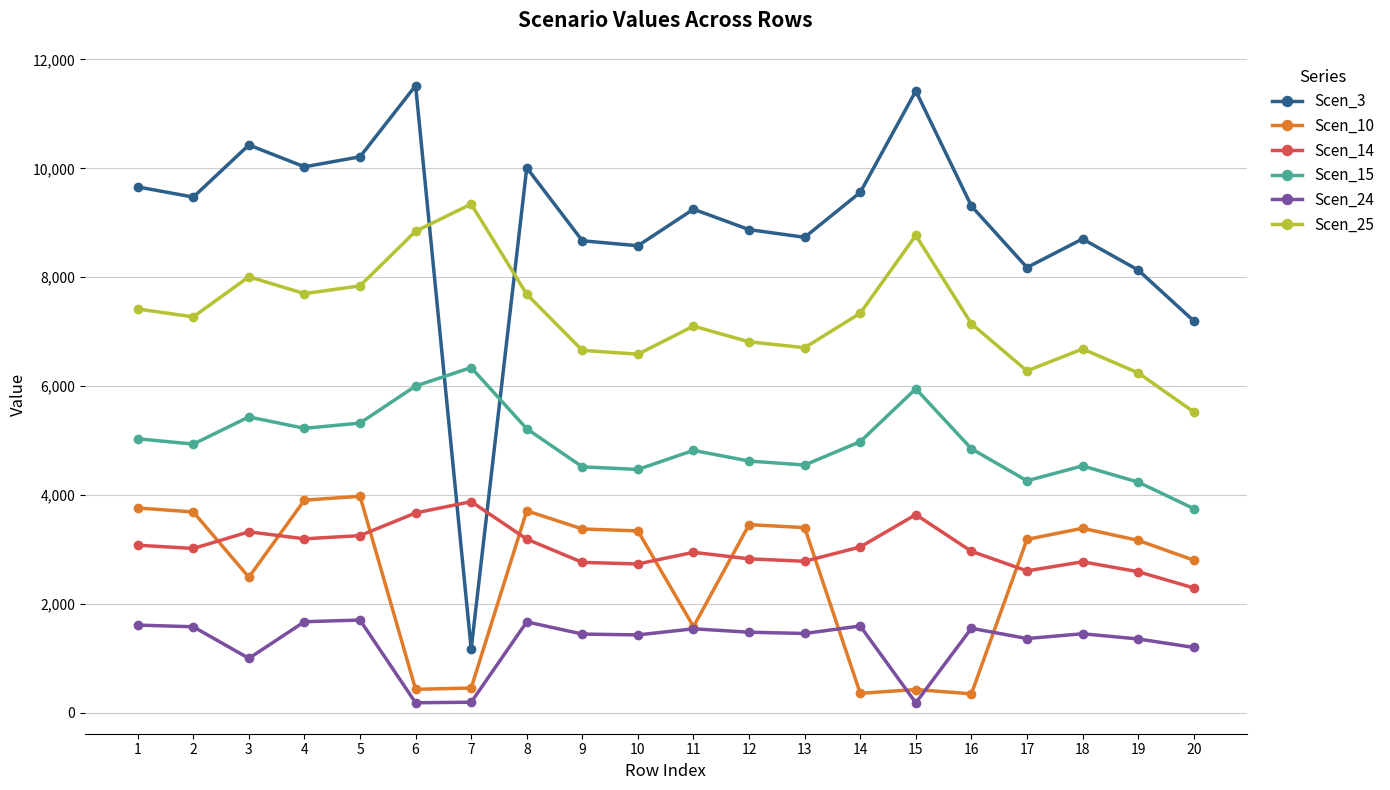

How many data points in Scen_10 are above 3341?

10